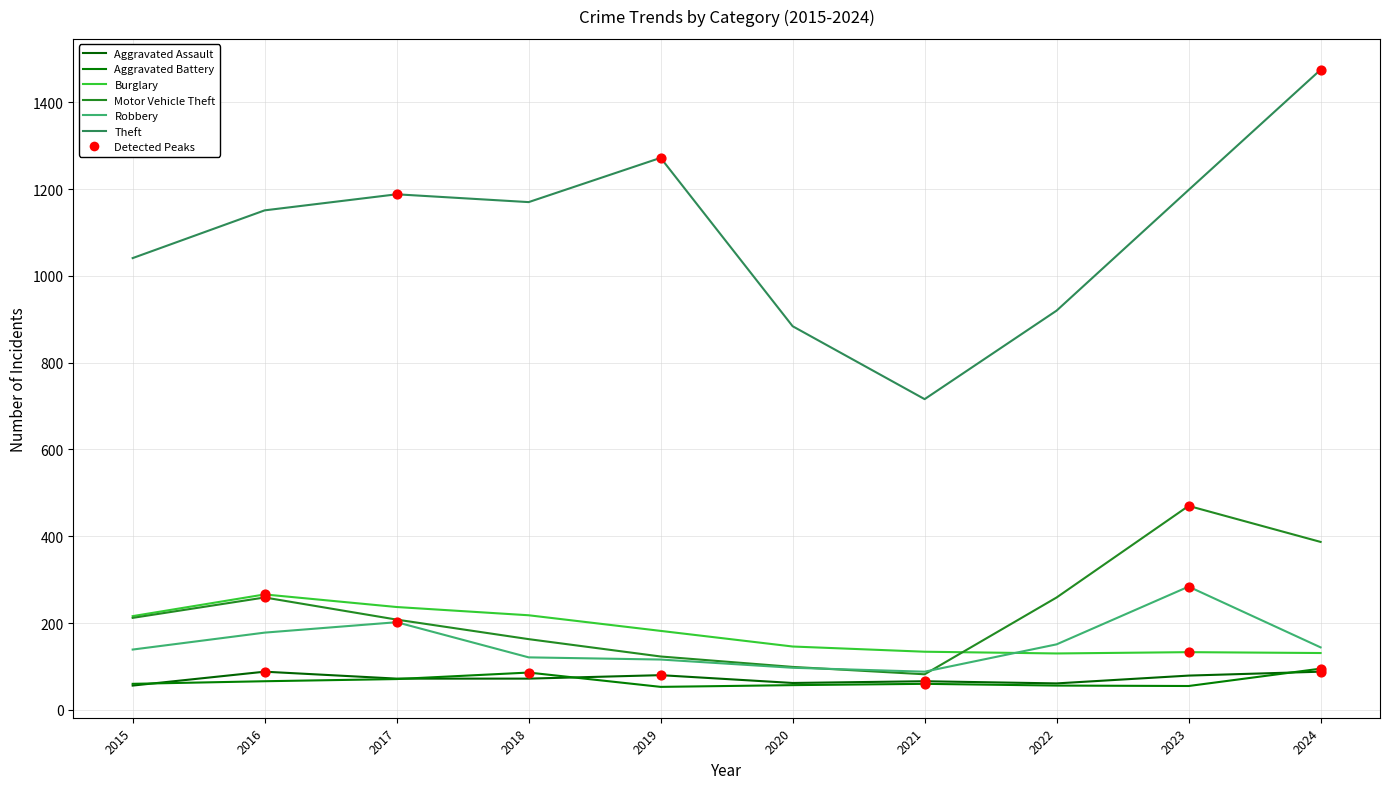

What is the total value across all series at 2022?

1577